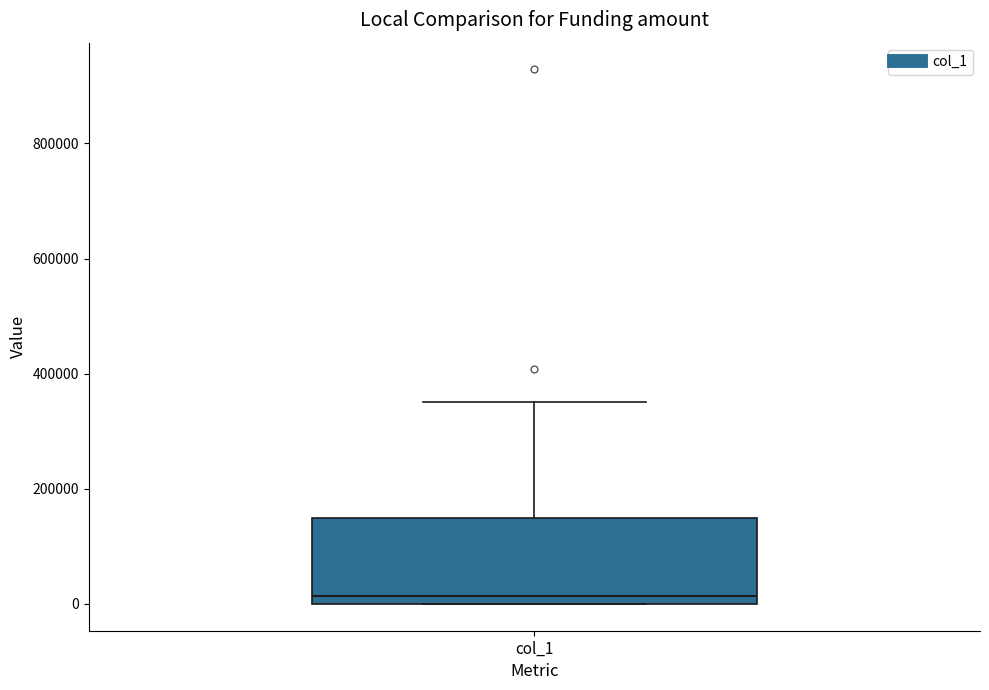

Where is the lower edge of the box for col_1 on the y-axis? The values are not printed on the chart, so give them approximately, as read against the axis.

0